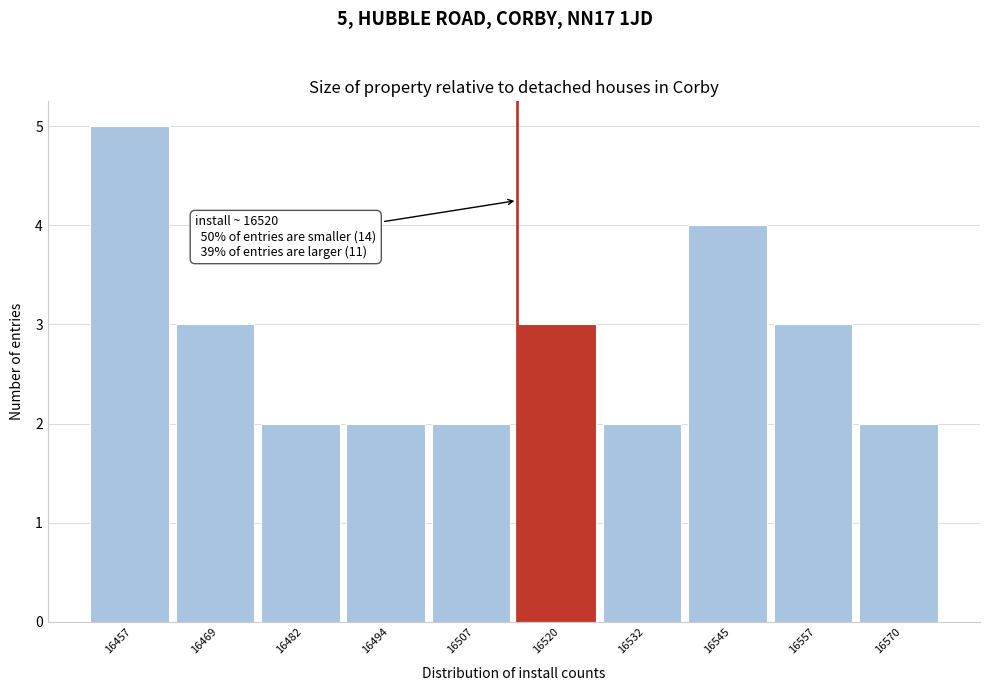

Reading left to right, what are all the values shown in this chart?

16457=5	16469=3	16482=2	16494=2	16507=2	16520=3	16532=2	16545=4	16557=3	16570=2